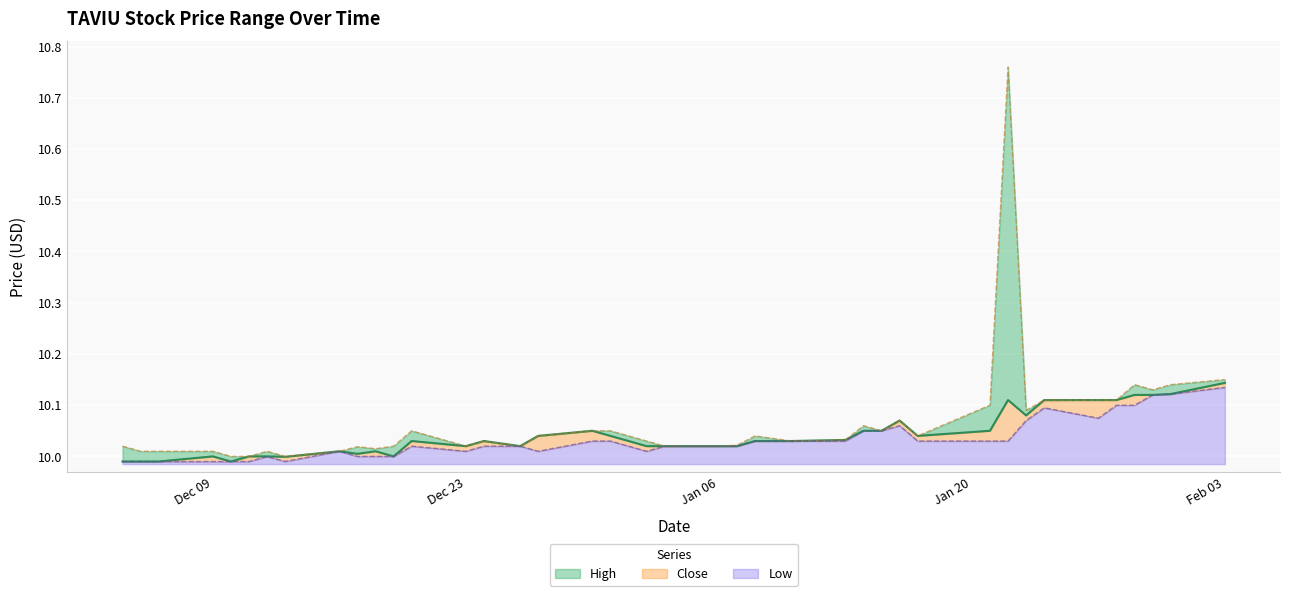

Does the chart display data point markers on the line(s)?

No